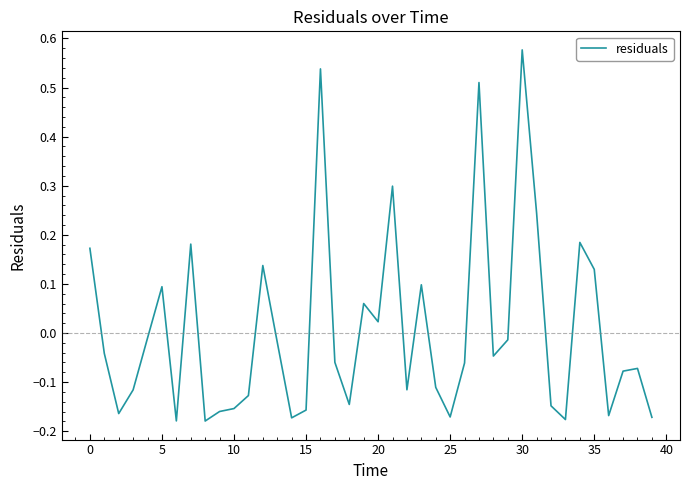

Reading left to right, extract all data points from this chart.

0.2	-0.0	-0.2	-0.1	-0.0	0.1	-0.2	0.2	-0.2	-0.2	-0.2	-0.1	0.1	-0.0	-0.2	-0.2	0.5	-0.1	-0.1	0.1	0.0	0.3	-0.1	0.1	-0.1	-0.2	-0.1	0.5	-0.0	-0.0	0.6	0.2	-0.1	-0.2	0.2	0.1	-0.2	-0.1	-0.1	-0.2